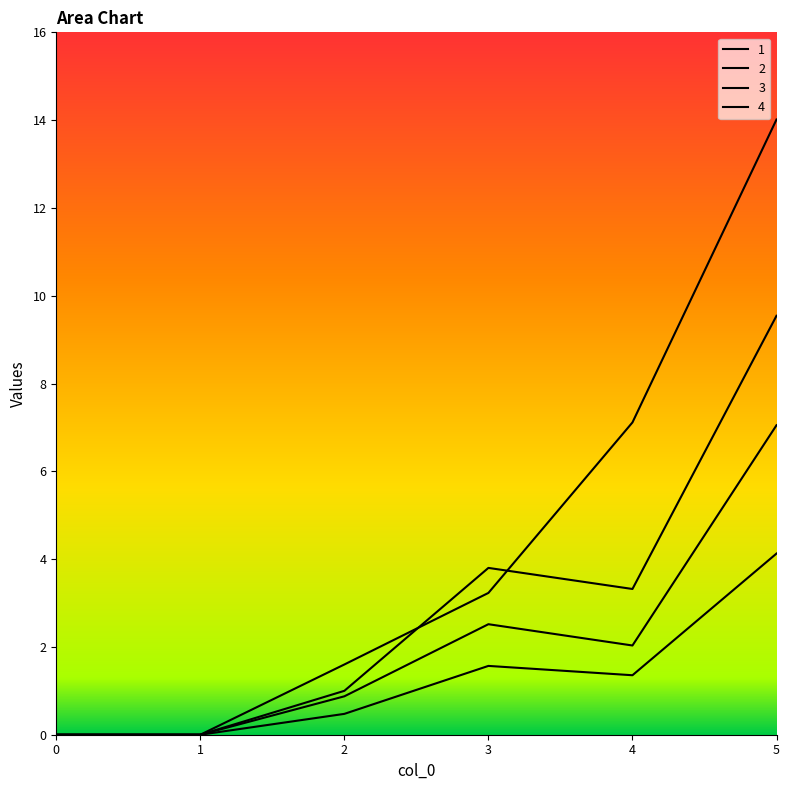

Count the number of categories in the chart.

6